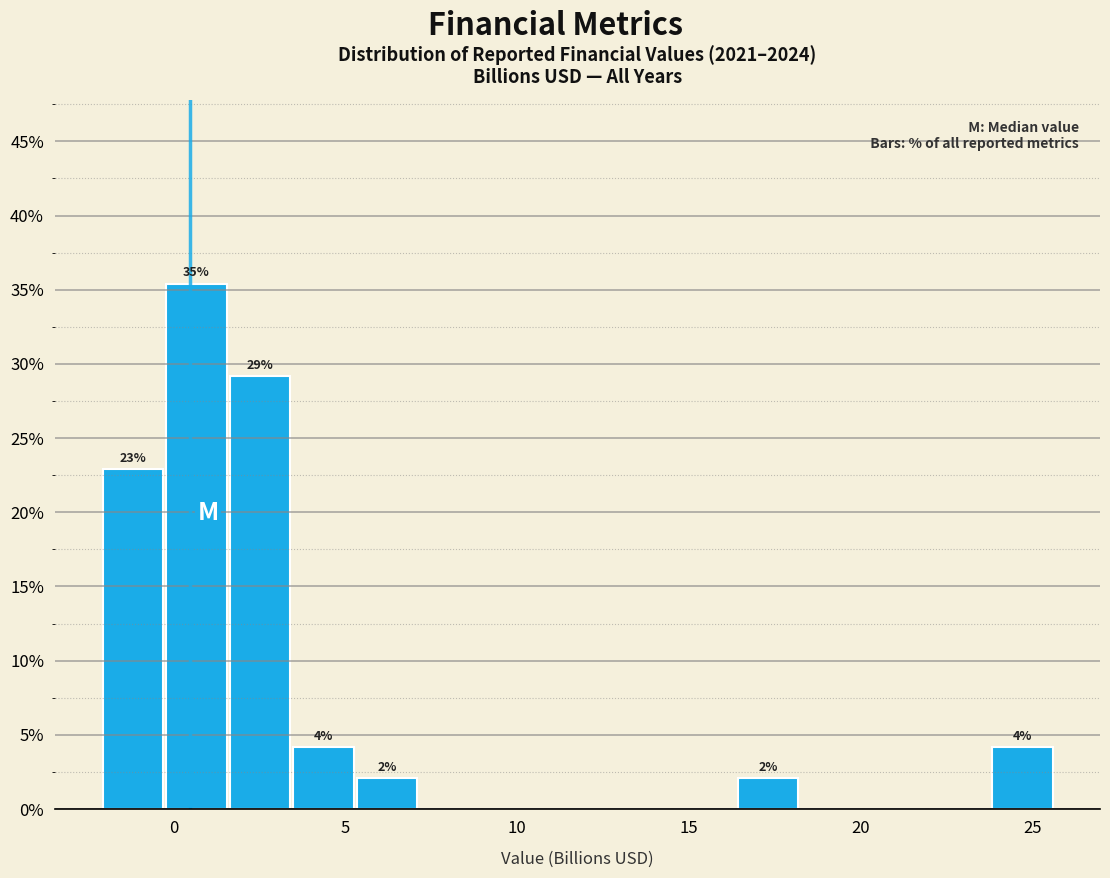

Around what value on the x-axis is the tallest bar? Give the approximate position of its centre, as read against the axis.

0.5